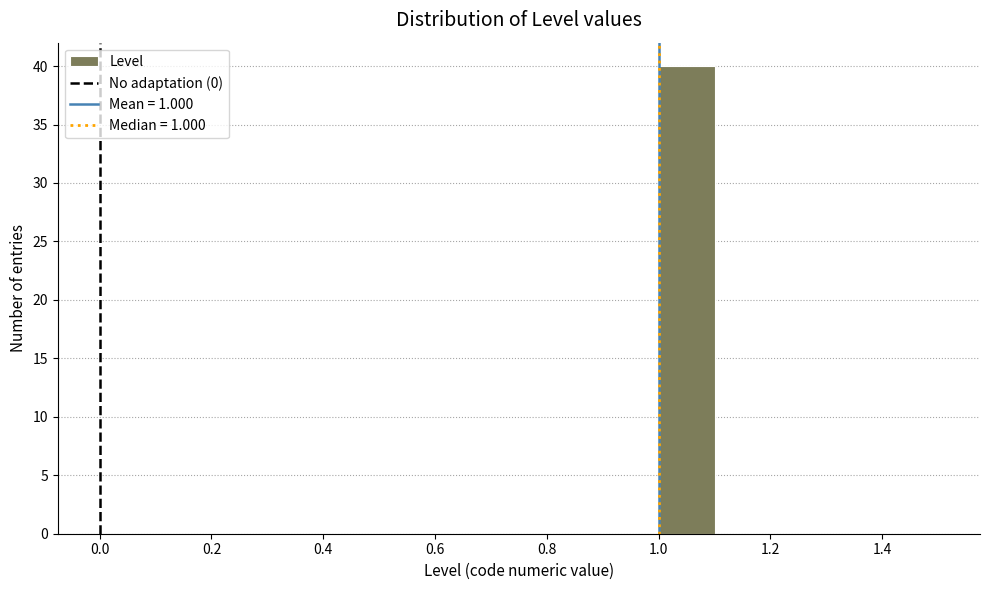

What is the height of the bar covering 1.0 to 1.1 on the x-axis? The values are not printed on the chart, so give them approximately, as read against the axis.

40